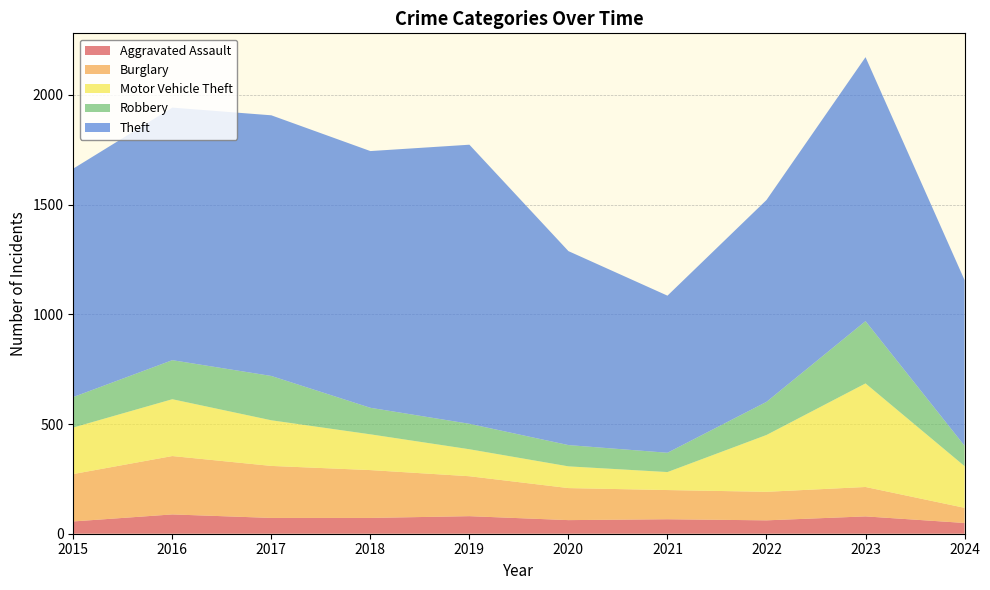

Reading right to left, transcribe all the data shown in this chart.

Aggravated Assault: 49	79	61	66	62	80	72	72	88	56
Burglary: 69	134	130	133	146	182	218	237	266	216
Motor Vehicle Theft: 190	472	259	82	99	123	163	208	259	212
Robbery: 93	284	151	88	97	116	121	202	178	139
Theft: 755	1203	920	716	884	1272	1170	1188	1151	1041